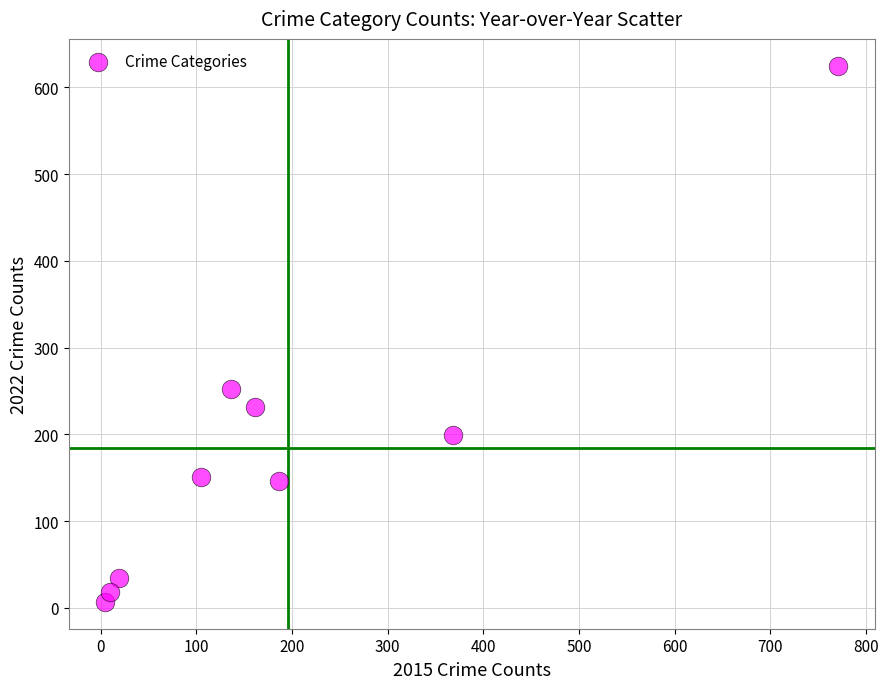

What Y value in the scatter plot is closest to 316?

252